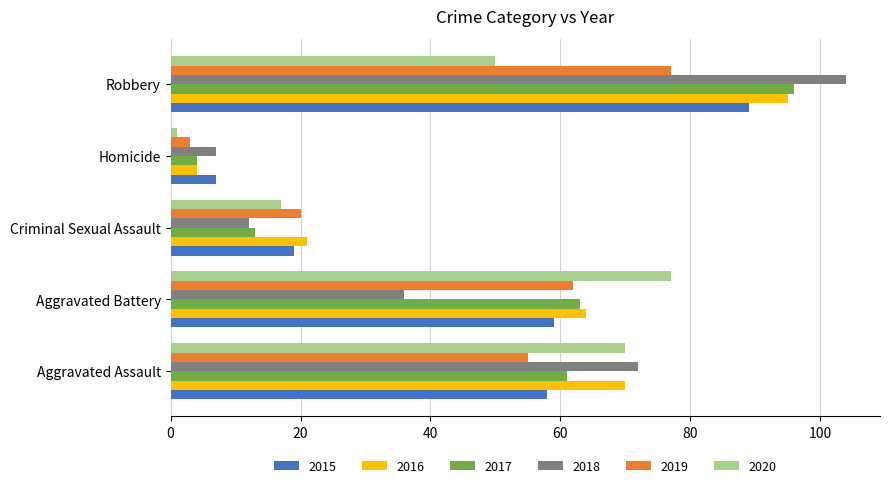

What is the highest value of the 2015 series?

89